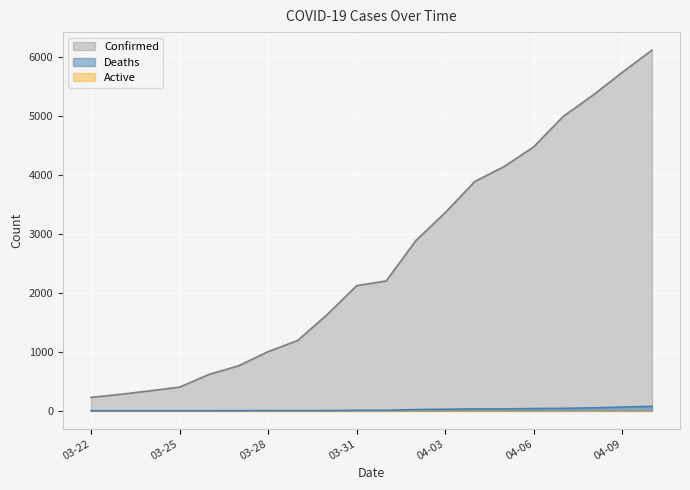

Which series has the widest spread of values?

Confirmed